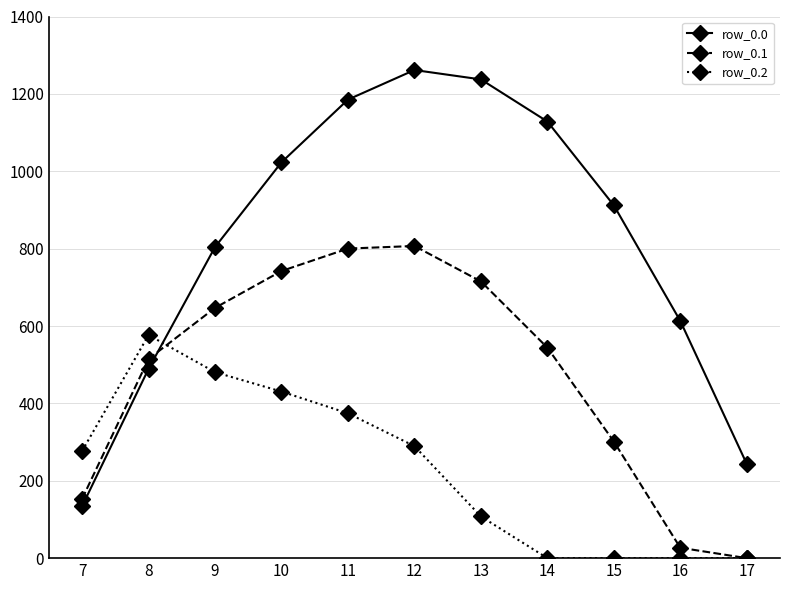

At how many categories does at least one series exceed 141?

11